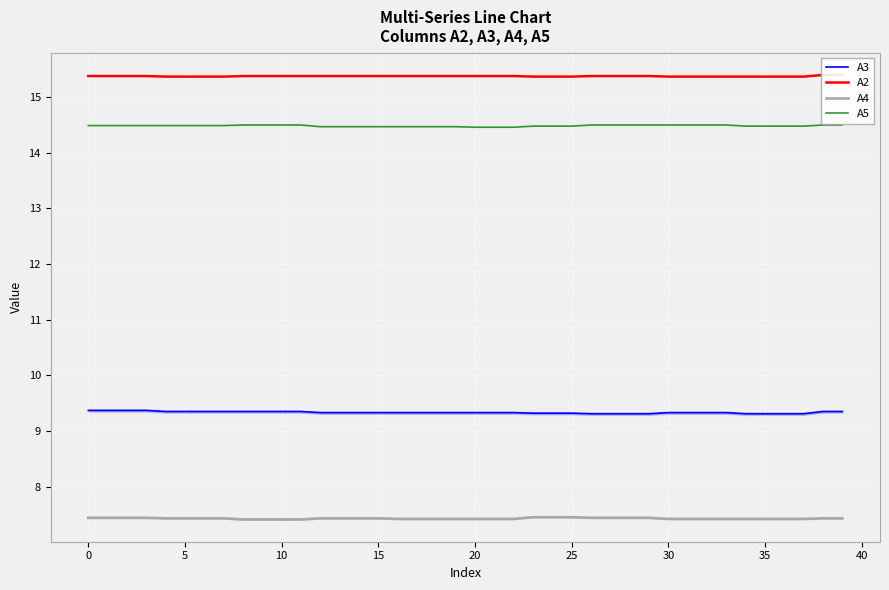

Which series has the largest range (max minus min)?

A3